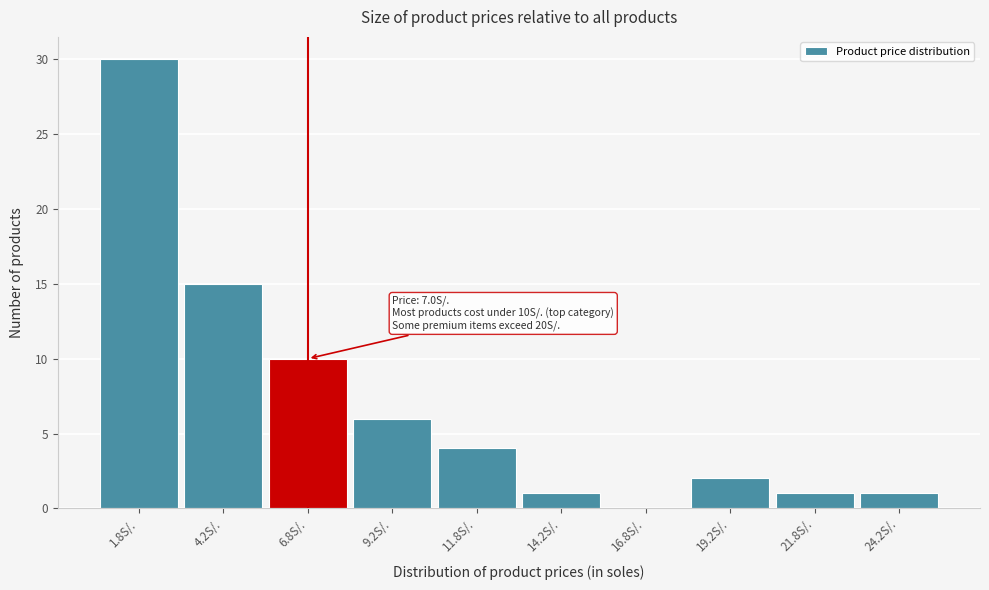

Which range on the x-axis has the tallest bar?

0.5 to 3.0